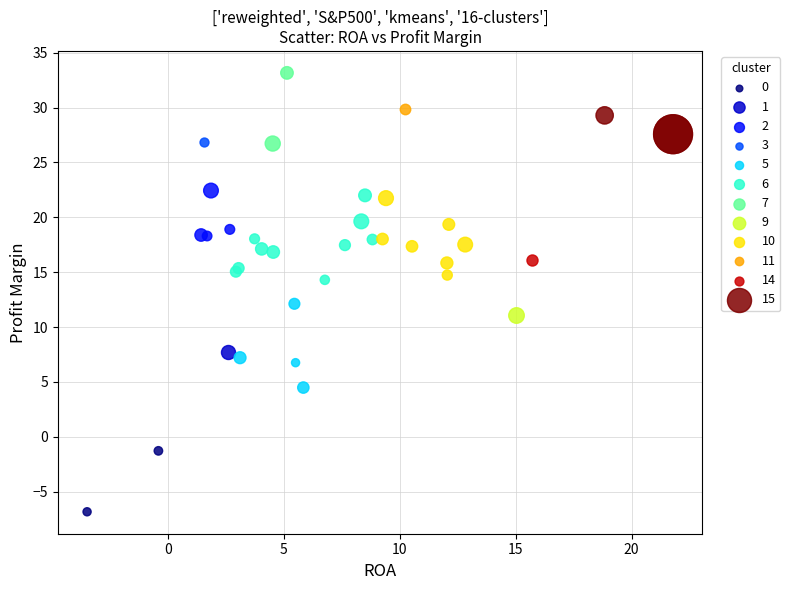

What are all the series names shown in the legend?

0, 1, 2, 3, 5, 6, 7, 9, 10, 11, 14, 15